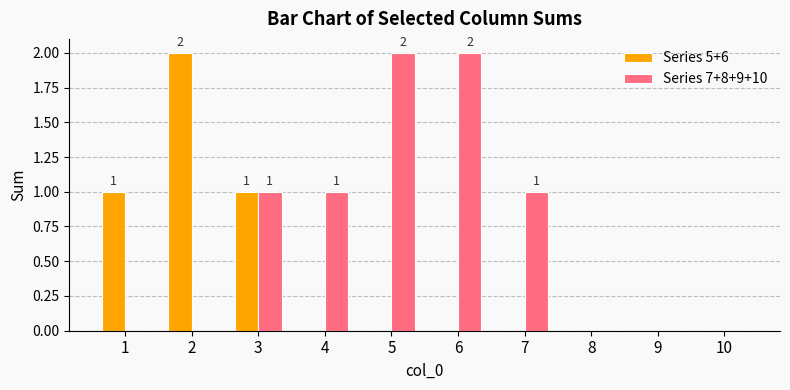

The Series 7+8+9+10 series shows -1 at 1. True or false?

False